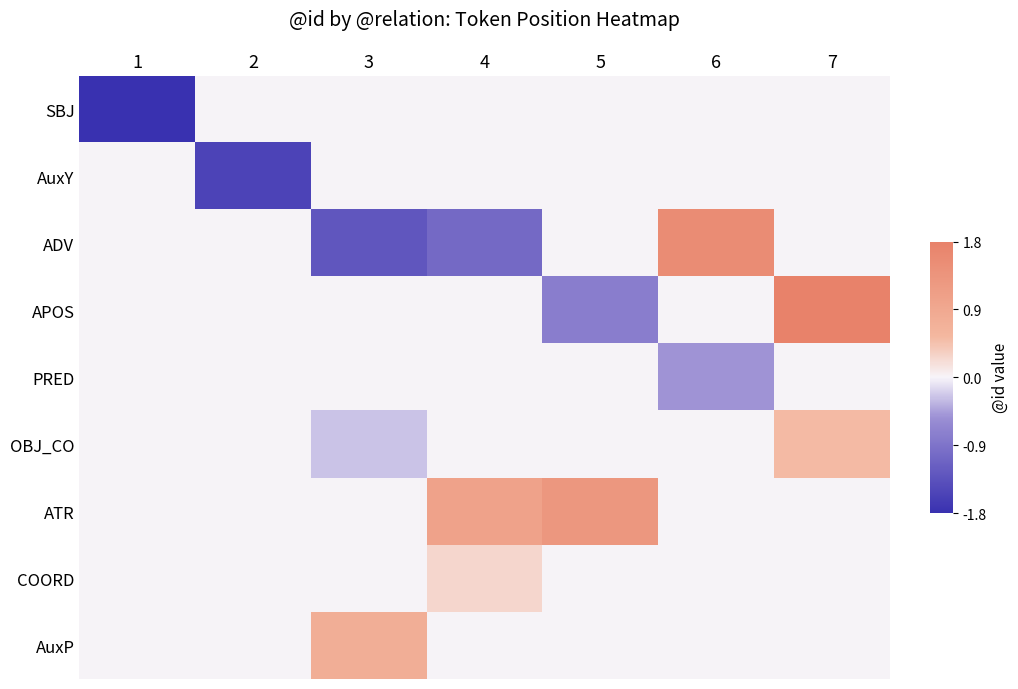

Reading left to right, transcribe all the data shown in this chart.

SBJ: 1=-1.8	2=0.0	3=0.0	4=0.0	5=0.0	6=0.0	7=0.0
AuxY: 1=0.0	2=-1.5	3=0.0	4=0.0	5=0.0	6=0.0	7=0.0
ADV: 1=0.0	2=0.0	3=-1.2	4=-1.0	5=0.0	6=1.5	7=0.0
APOS: 1=0.0	2=0.0	3=0.0	4=0.0	5=-0.8	6=0.0	7=1.8
PRED: 1=0.0	2=0.0	3=0.0	4=0.0	5=0.0	6=-0.5	7=0.0
OBJ_CO: 1=0.0	2=0.0	3=-0.2	4=0.0	5=0.0	6=0.0	7=0.5
ATR: 1=0.0	2=0.0	3=0.0	4=1.0	5=1.2	6=0.0	7=0.0
COORD: 1=0.0	2=0.0	3=0.0	4=0.2	5=0.0	6=0.0	7=0.0
AuxP: 1=0.0	2=0.0	3=0.8	4=0.0	5=0.0	6=0.0	7=0.0